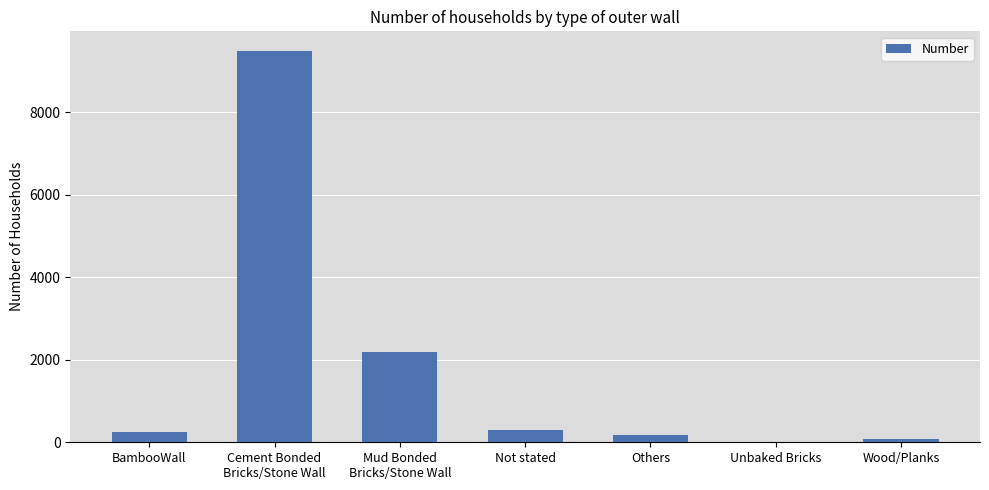

True or false: the data shows 292 at Not stated.

True